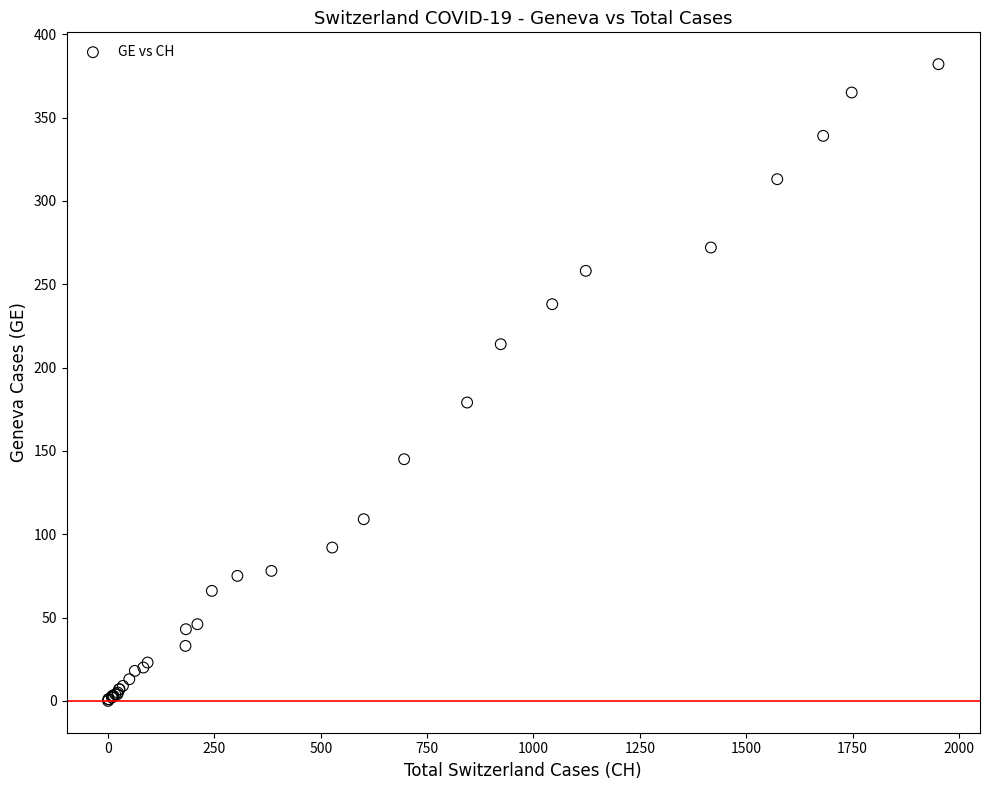

What Y value in the scatter plot is closest to 191?

179